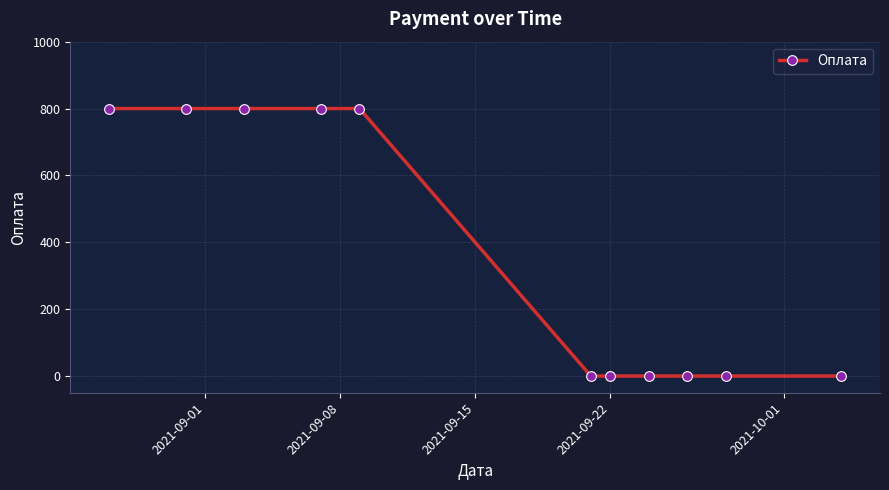

What is the average value?

364